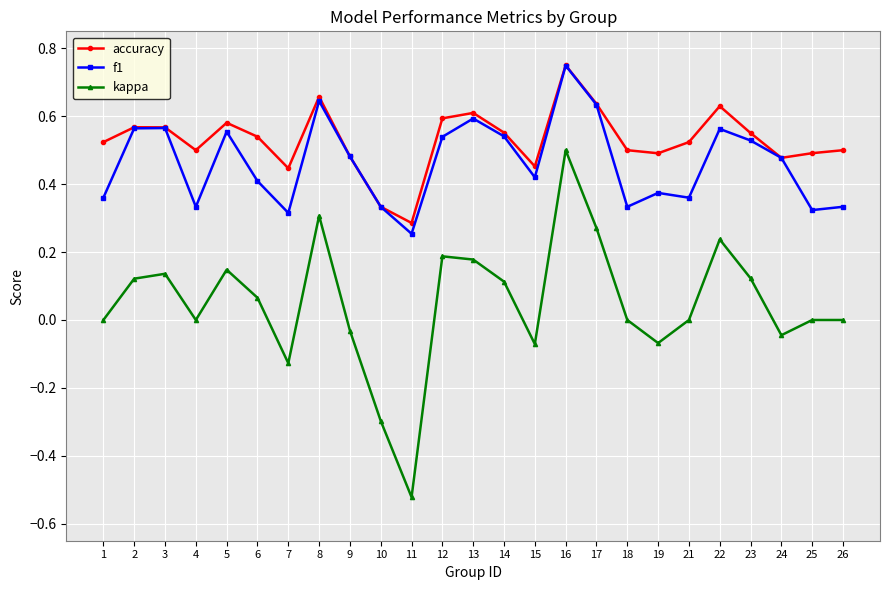

The accuracy series shows 0.5 at 19. True or false?

True